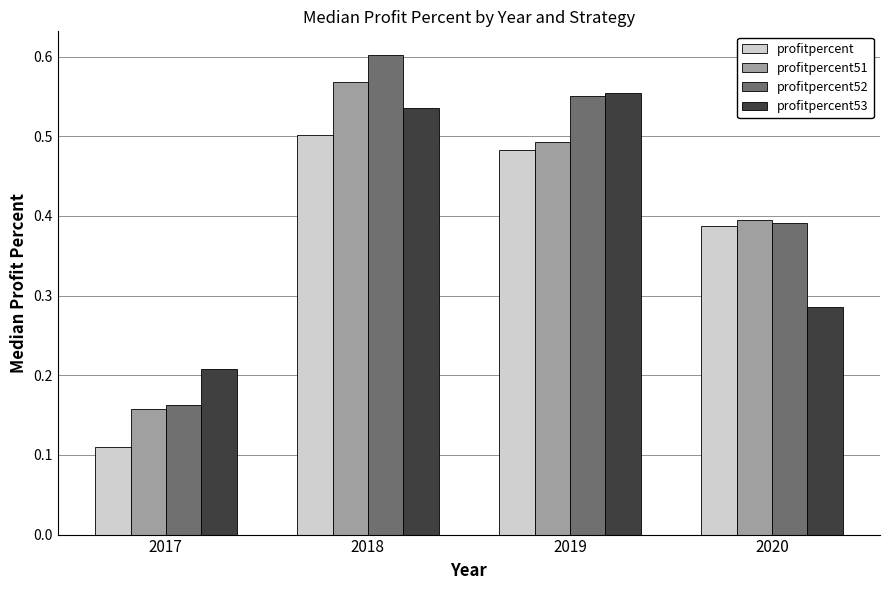

Does the chart contain stacked bars?

No